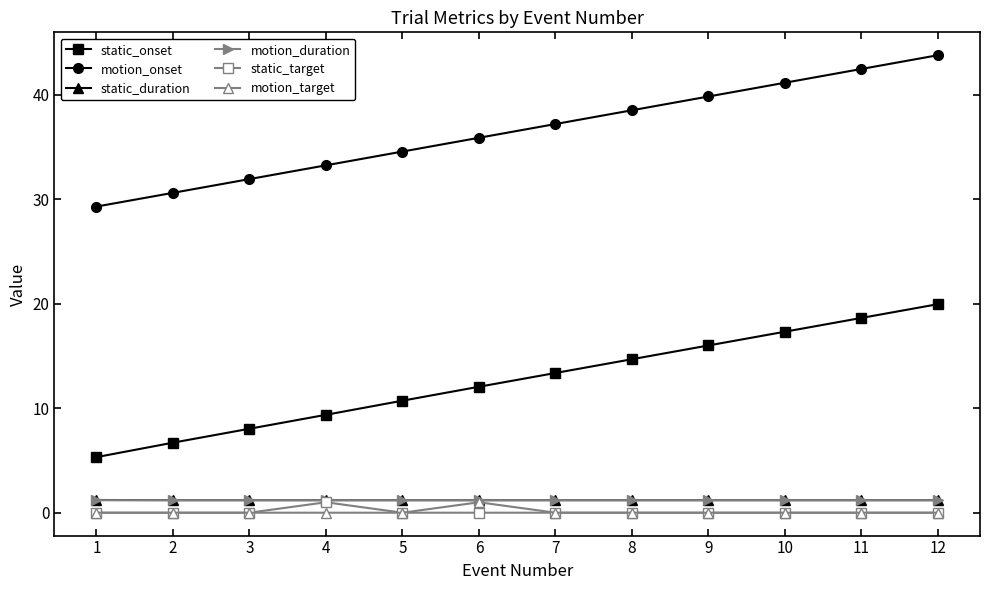

List the labels in order of static_onset value, smallest first.

1, 2, 3, 4, 5, 6, 7, 8, 9, 10, 11, 12